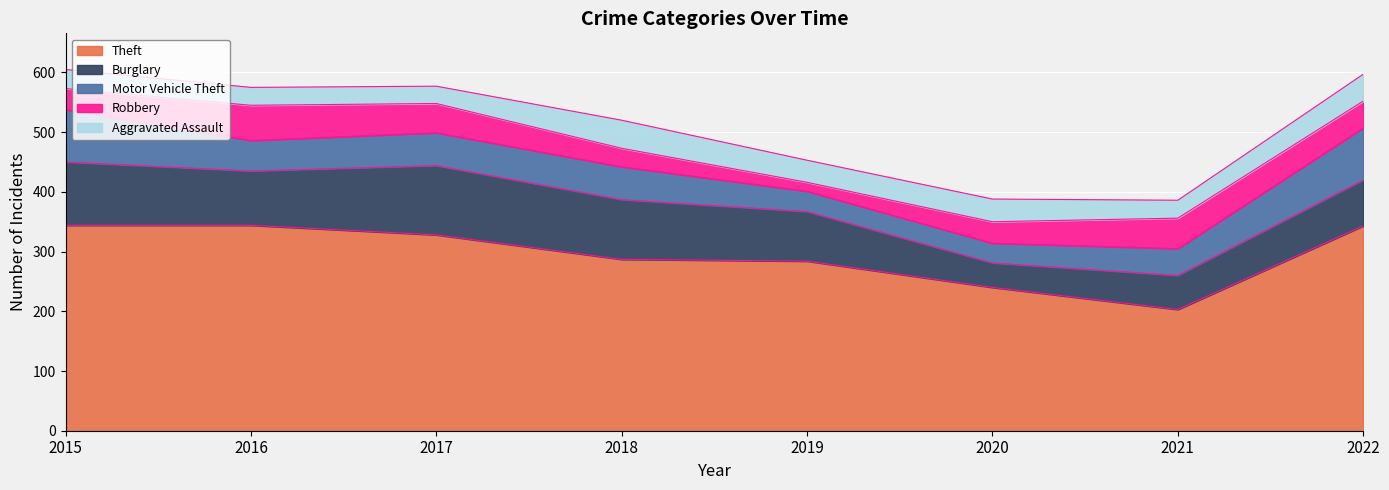

At 2021, list the series in order from largest to smallest.

Theft, Burglary, Robbery, Motor Vehicle Theft, Aggravated Assault